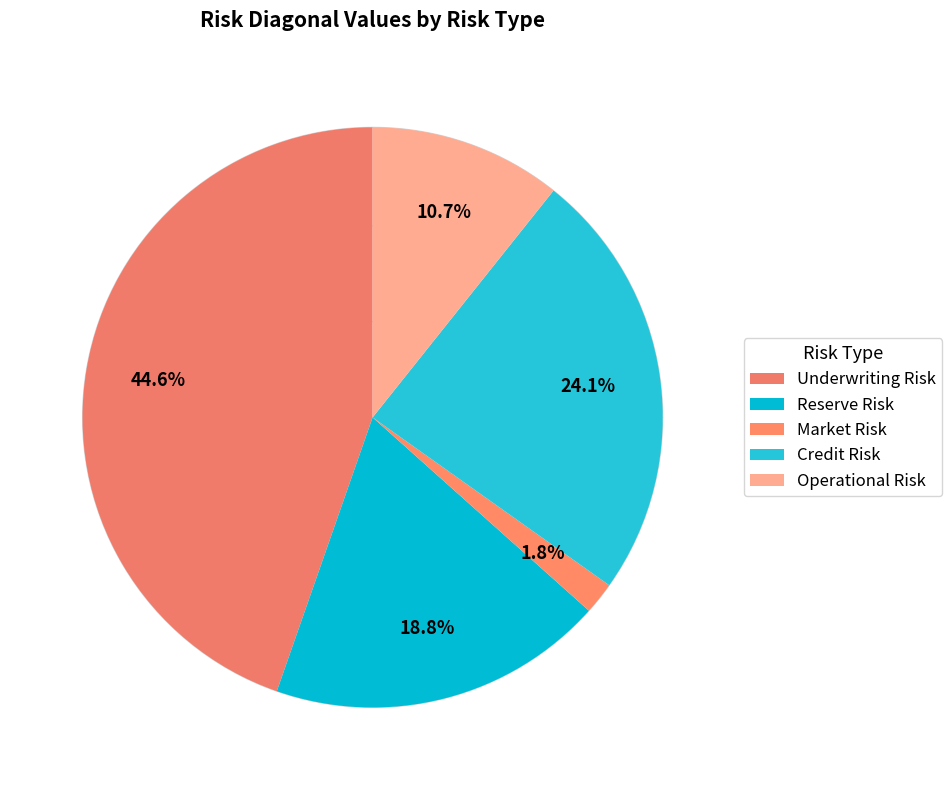

Is there a majority slice in this chart?

No